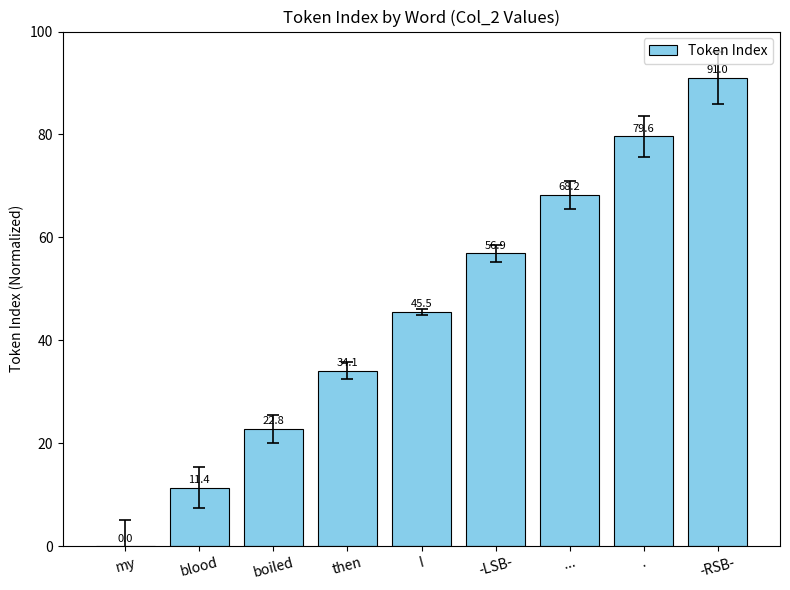

Which label corresponds to the largest value in the chart?

-RSB-